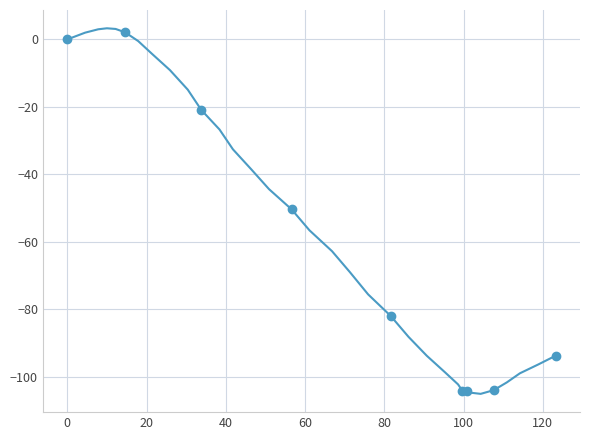

Is this an area chart (filled region under the line)?

No